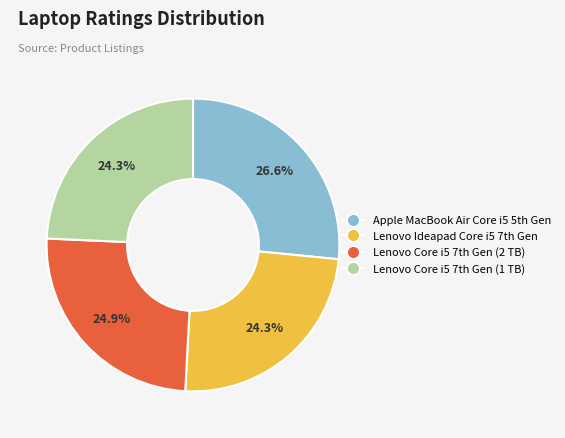

How many segments does this pie chart have?

4